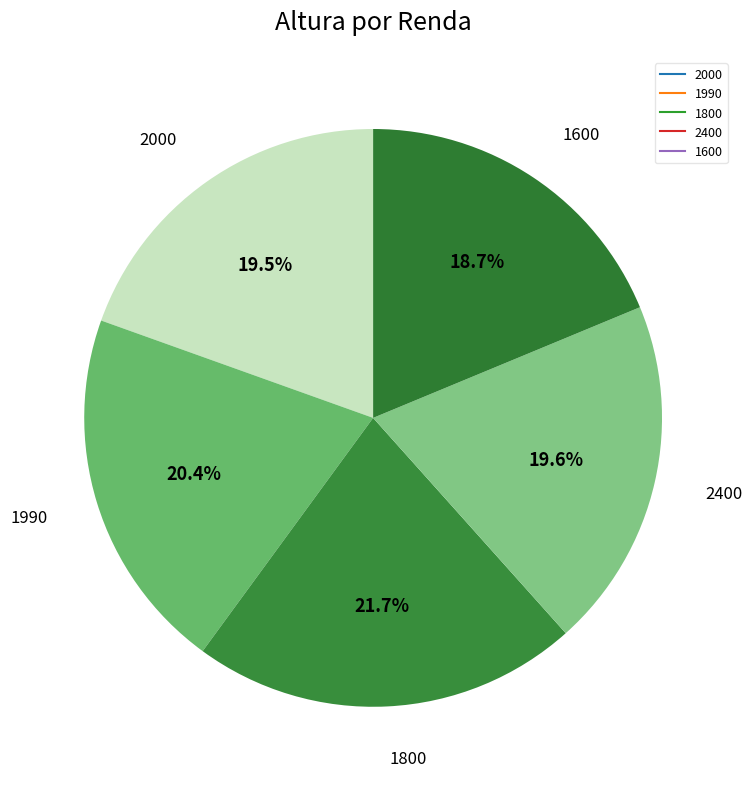

What percentage is the 1990 slice, to the nearest percent?

20%